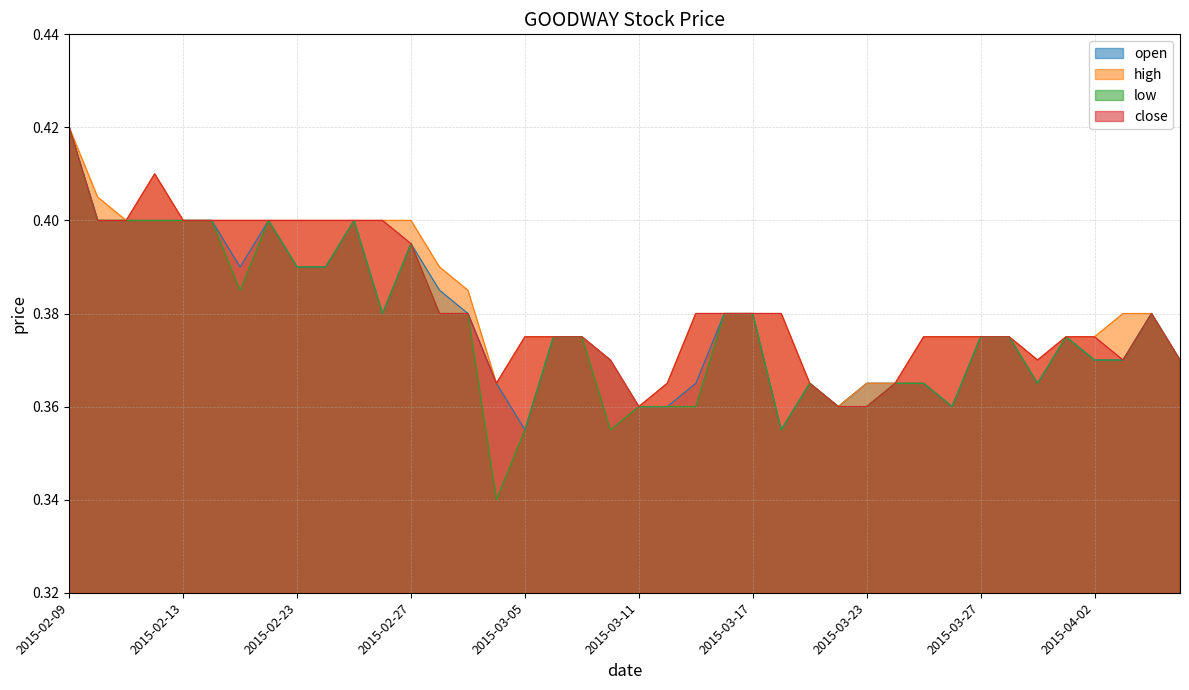

What is the difference between the maximum and minimum values in the high series?

0.1